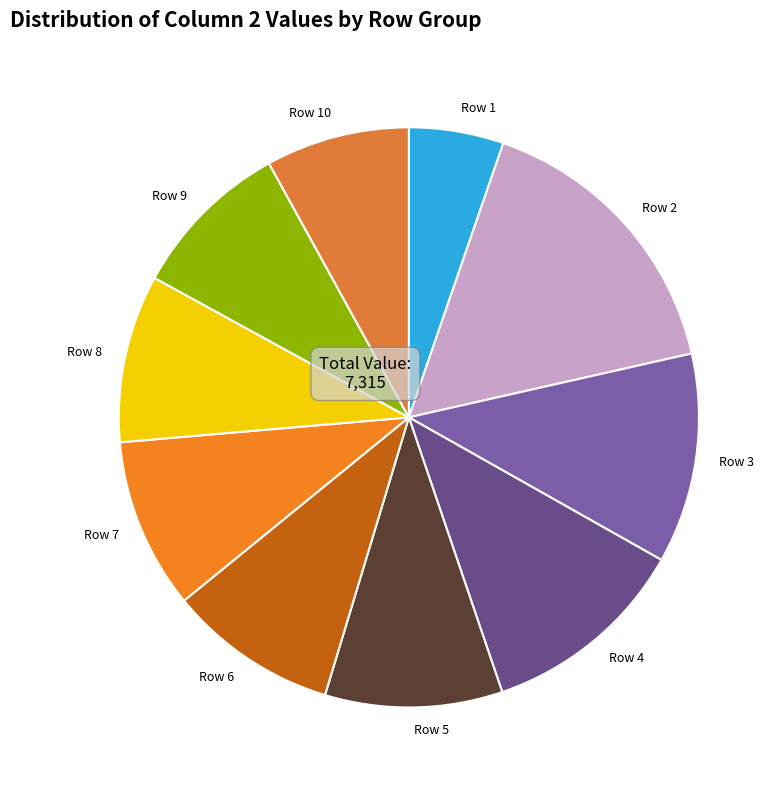

Which has a higher value, Row 7 or Row 1?

Row 7